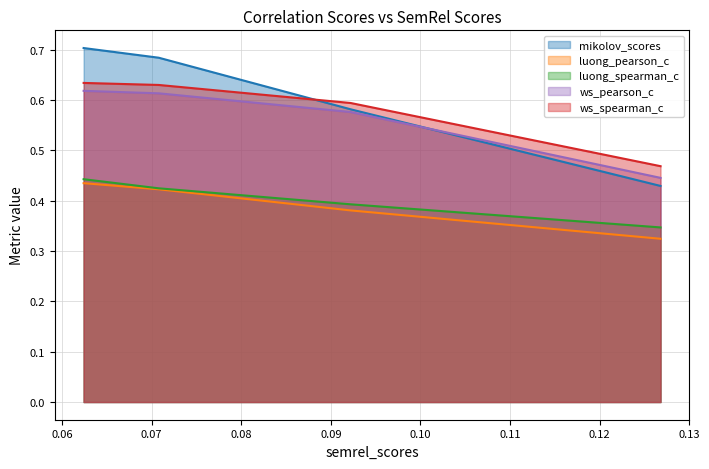

Which has a higher value, 0.0707823310271421 or 0.09220329962746142?

0.0707823310271421